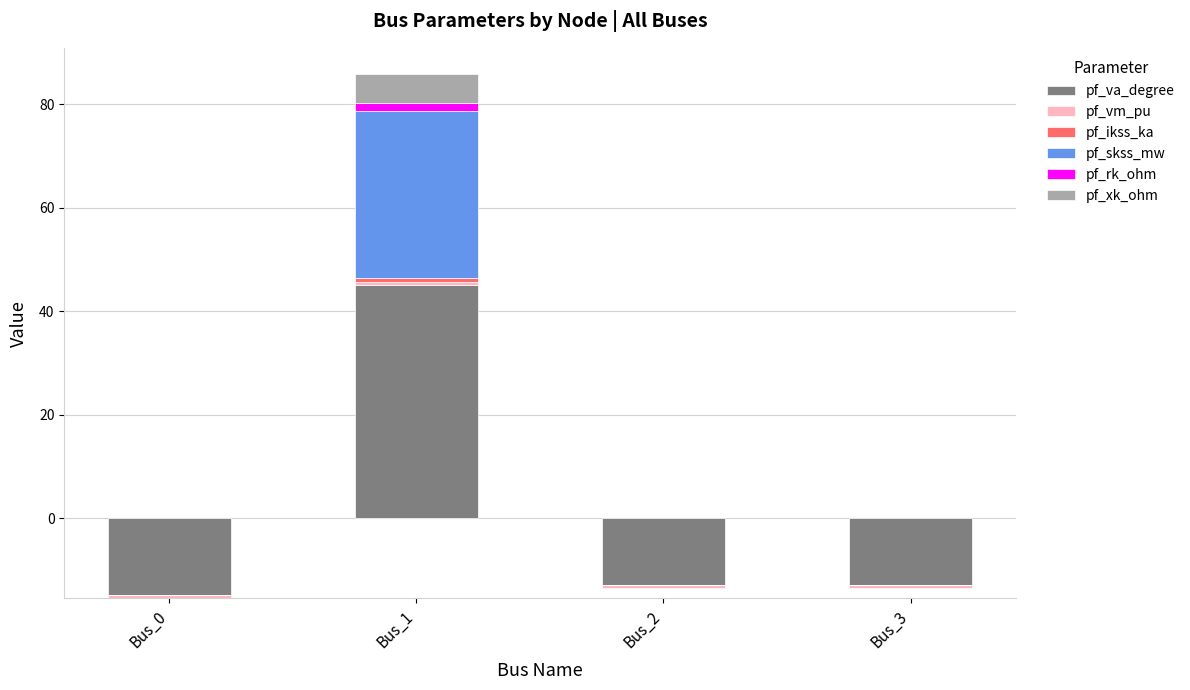

Where is pf_va_degree nearest to the value 14?

Bus_2